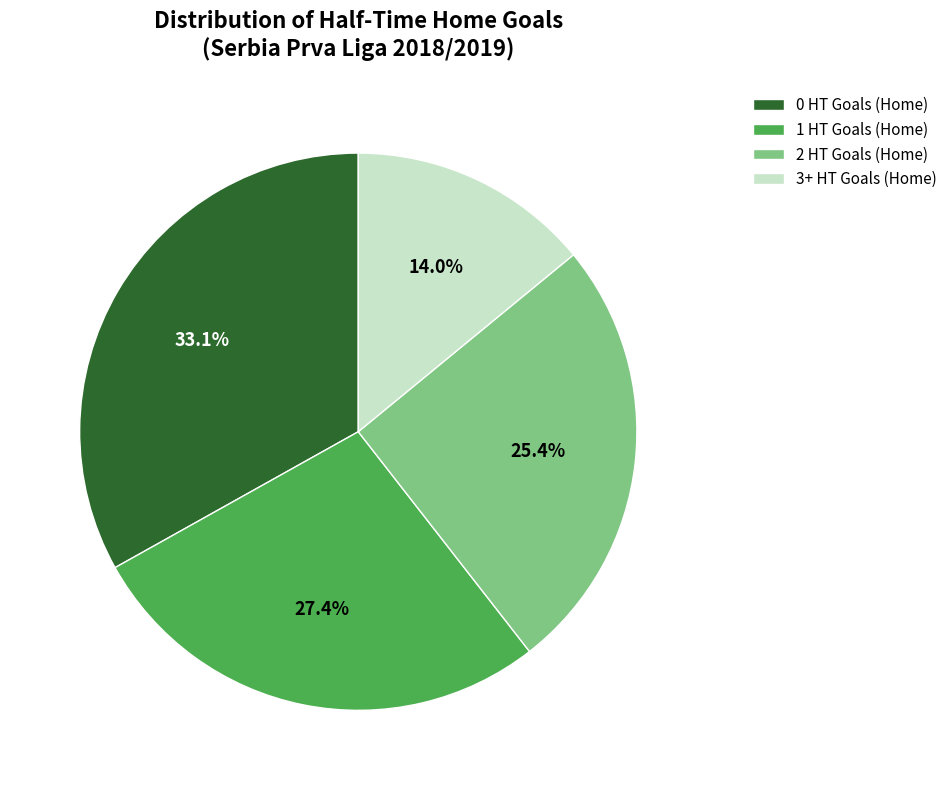

Which has a higher value, 2 HT Goals (Home) or 0 HT Goals (Home)?

0 HT Goals (Home)